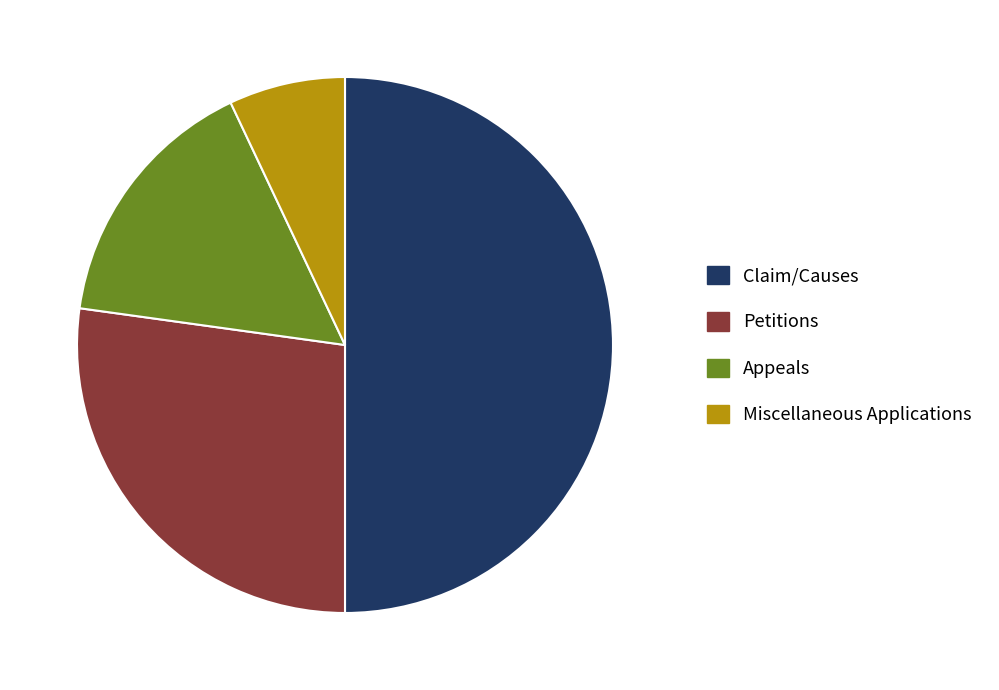

Is Petitions the majority of the pie?

No